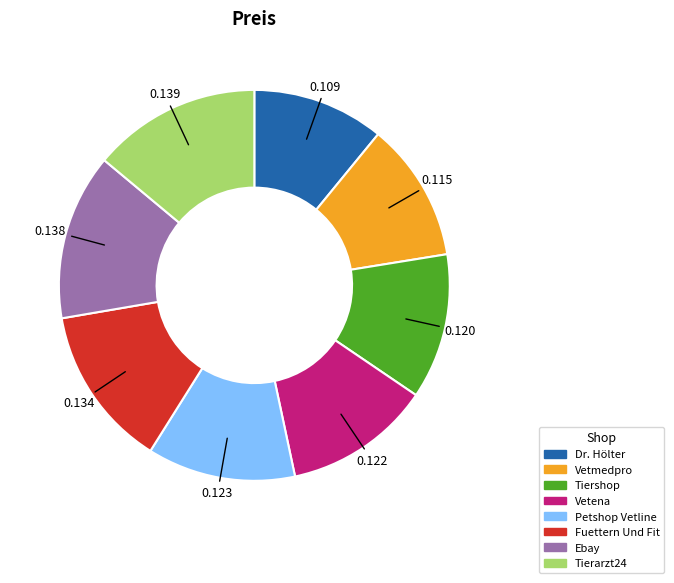

Is Dr. Hölter the majority of the pie?

No